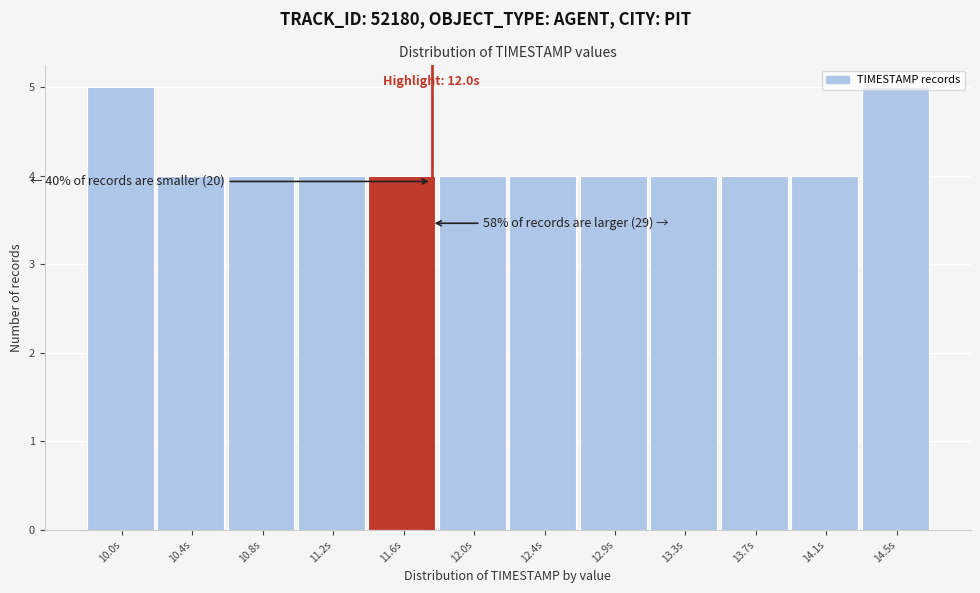

What is the ratio of the value at 14.1s to the value at 10.8s?

1.0